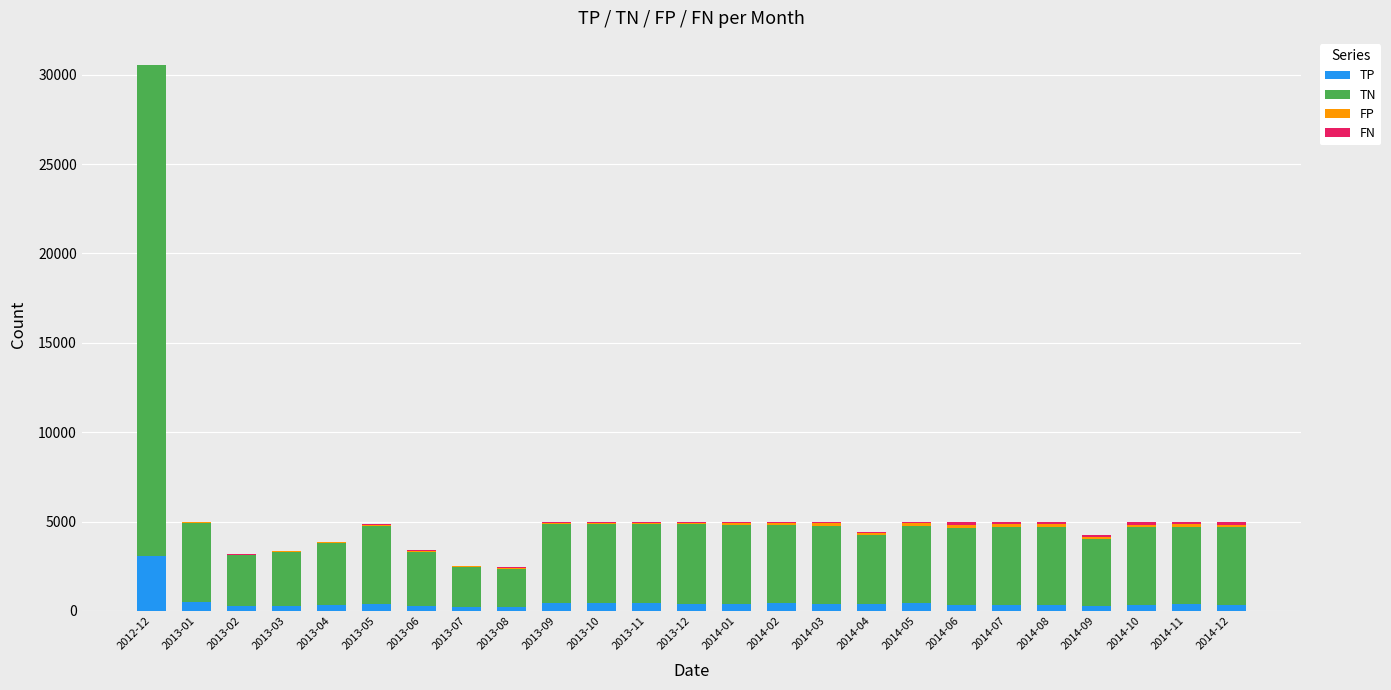

What is the sum of all TP values?

11808